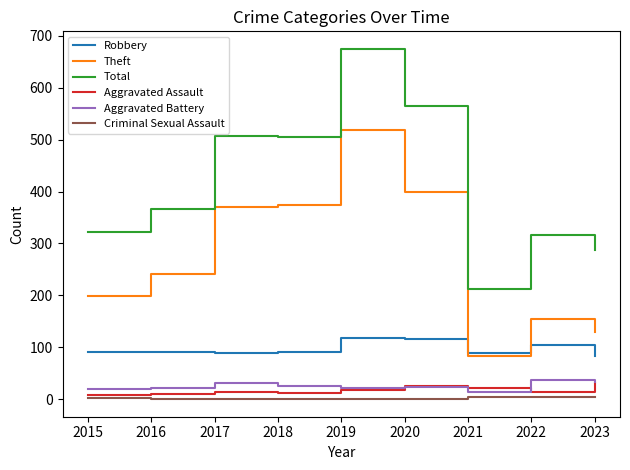

What are all the series names shown in the legend?

Robbery, Theft, Total, Aggravated Assault, Aggravated Battery, Criminal Sexual Assault